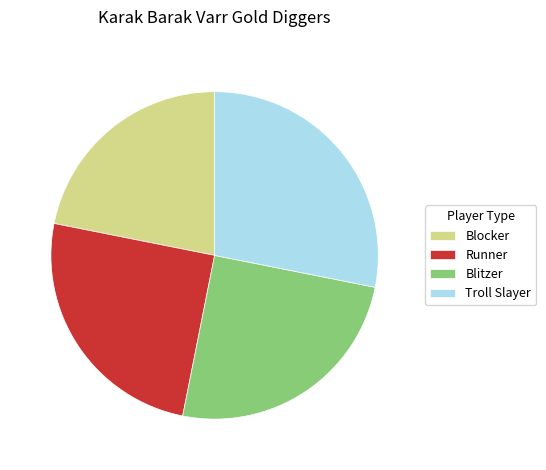

What is the smallest slice in the pie chart?

Blocker